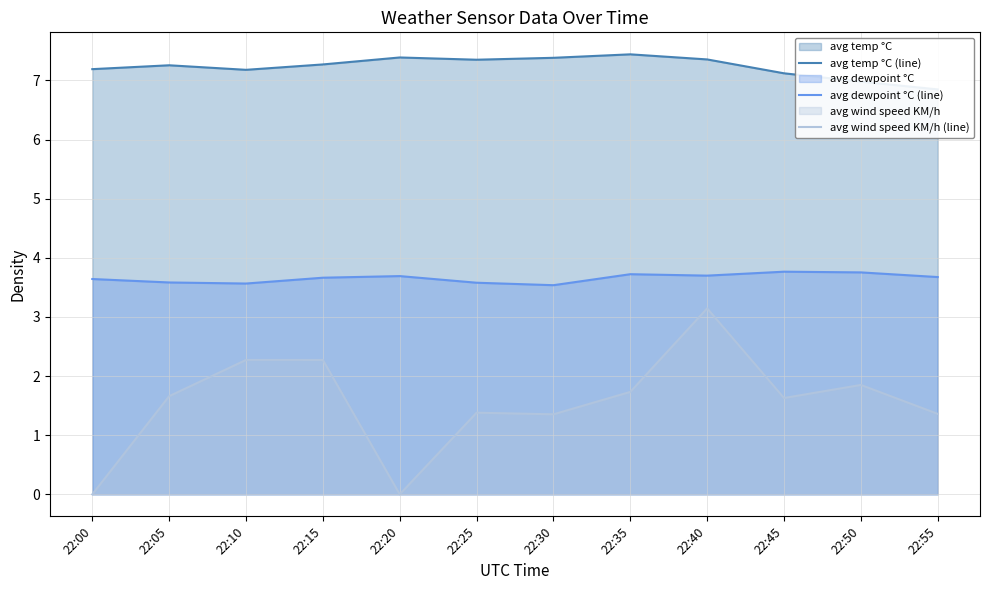

True or false: avg dewpoint °C (line) and avg wind speed KM/h (line) intersect in this chart.

False